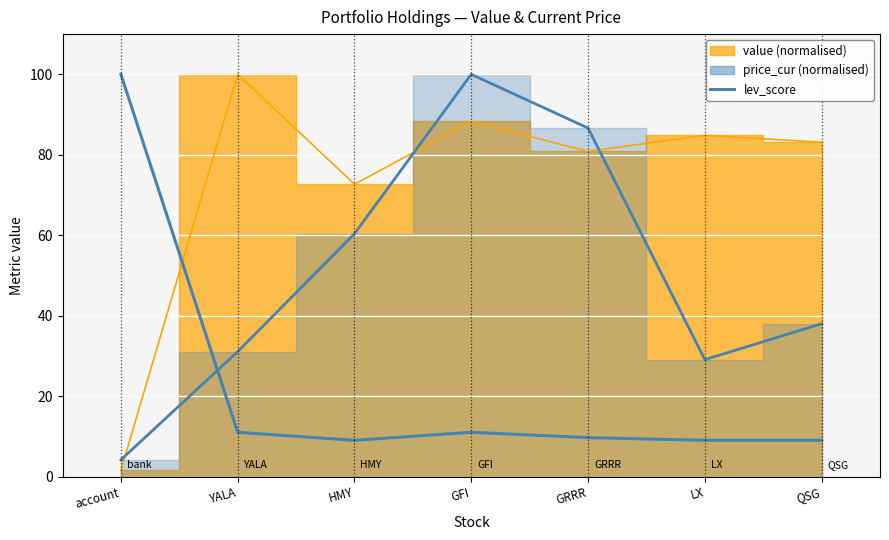

True or false: there are more than 0 points higher than both neighbors.

True